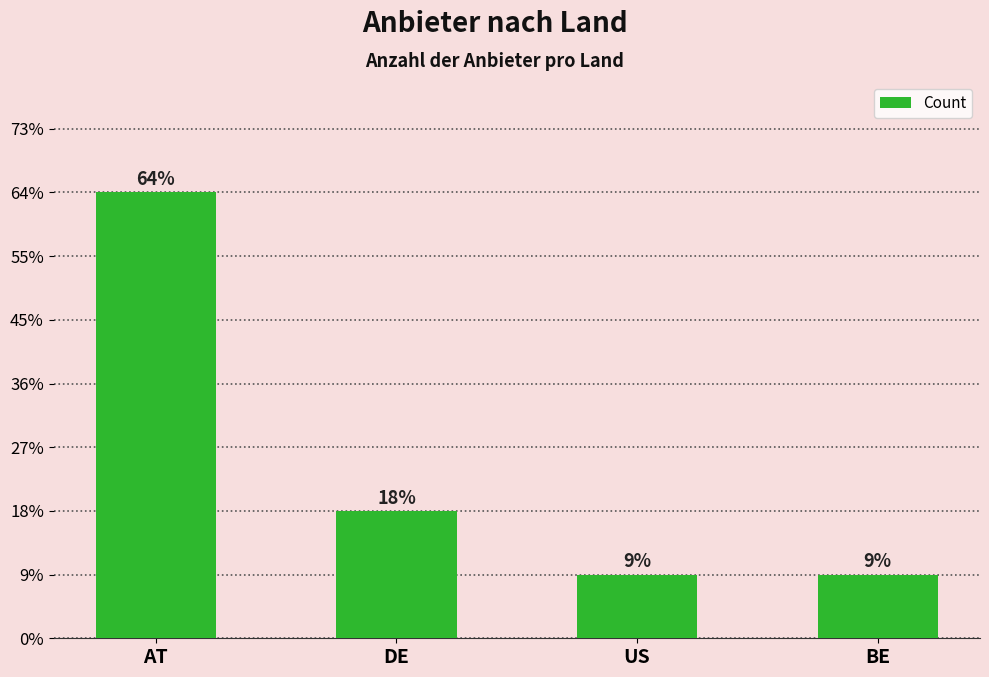

What is the sum of the values at BE and DE?

3